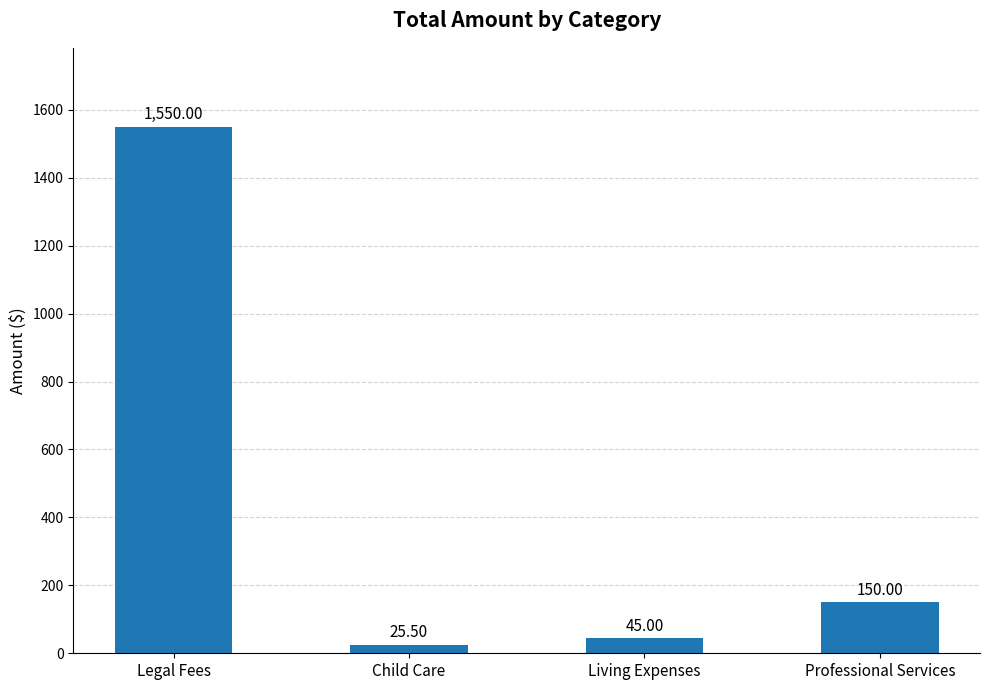

List the labels in order of value, smallest first.

Child Care, Living Expenses, Professional Services, Legal Fees